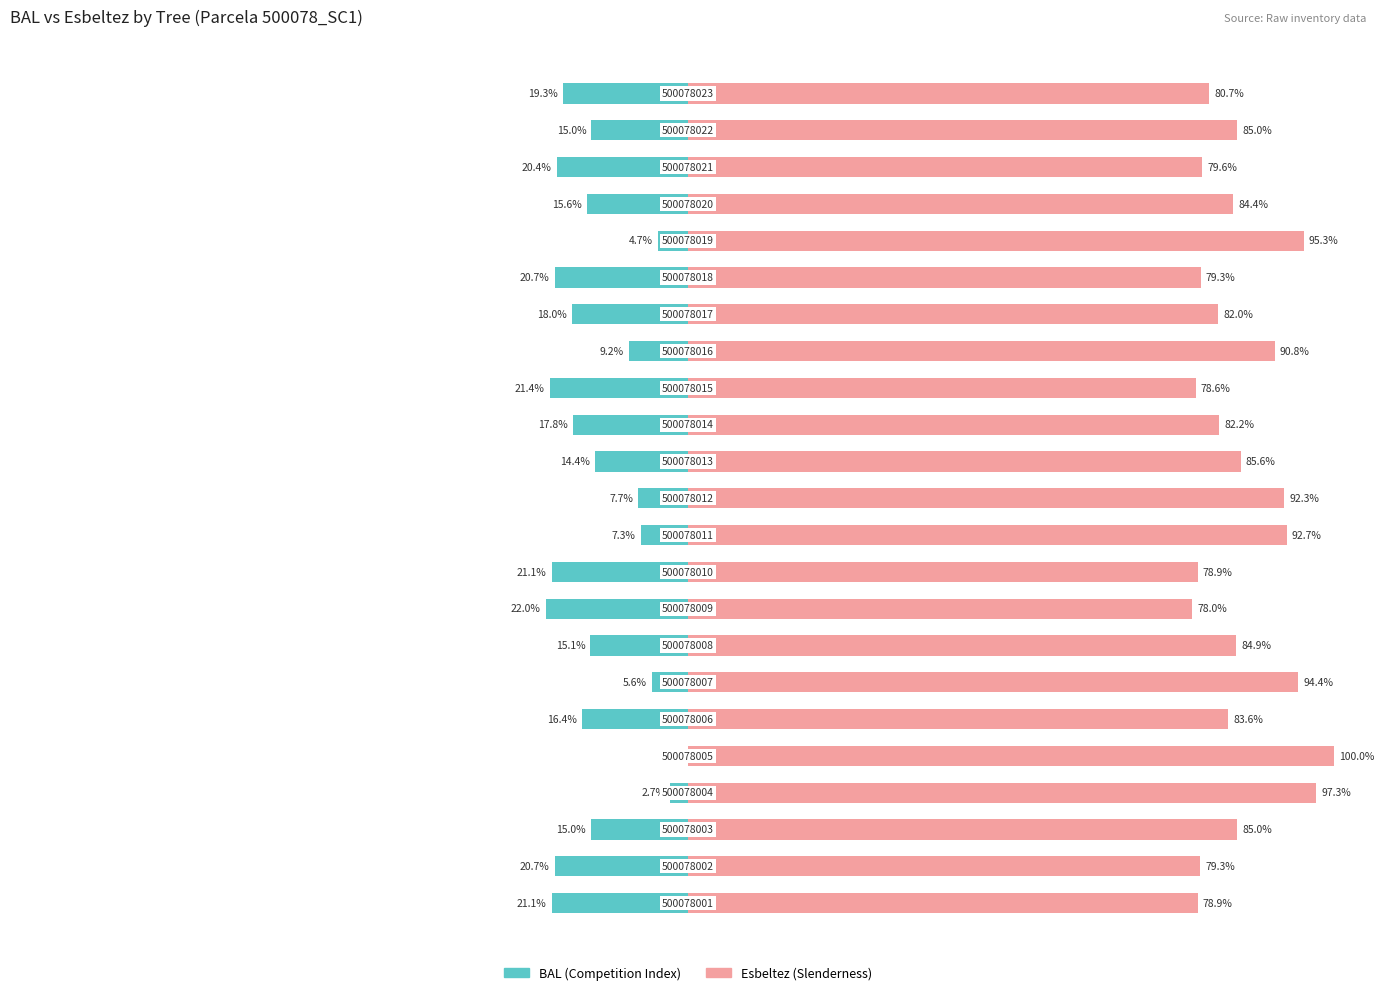

What are all the series names shown in the legend?

BAL (Competition Index), Esbeltez (Slenderness)